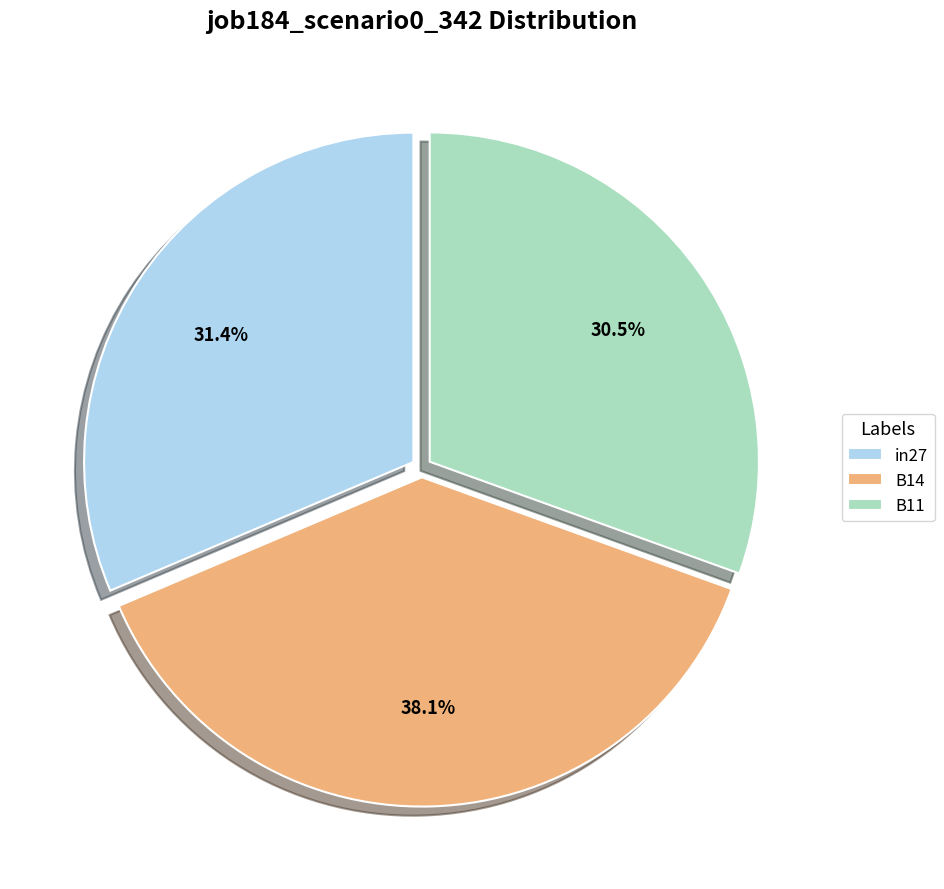

Rank the categories by value from highest to lowest.

B14, in27, B11